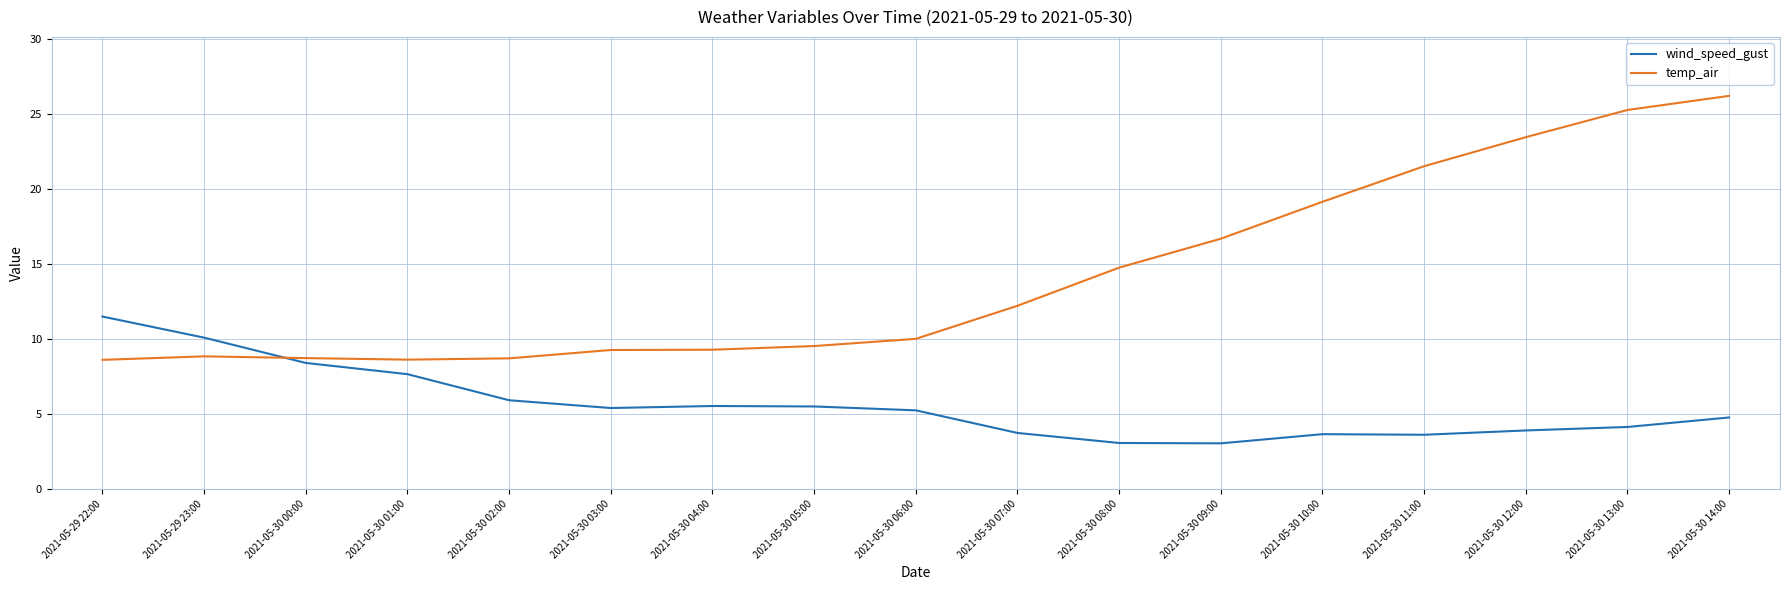

True or false: wind_speed_gust and temp_air intersect in this chart.

True